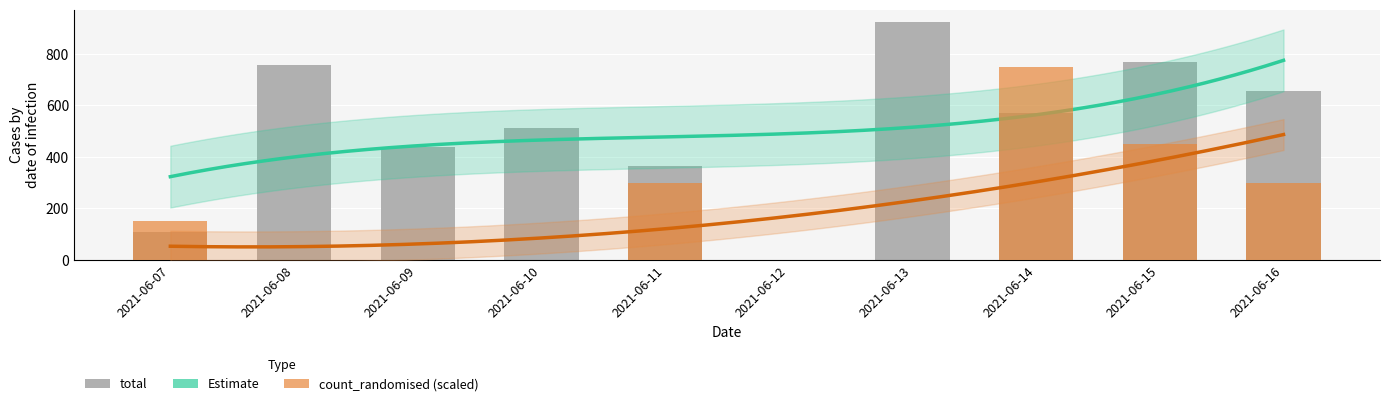

What is the value of the total bar at the 9th from the left?

770